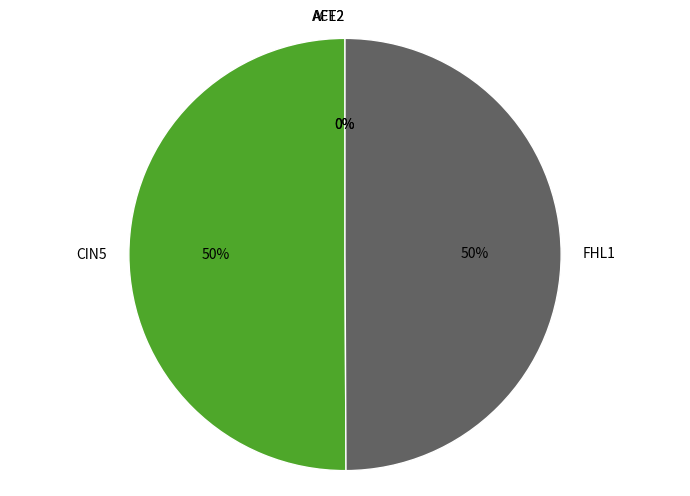

Count the number of slices in the pie.

4